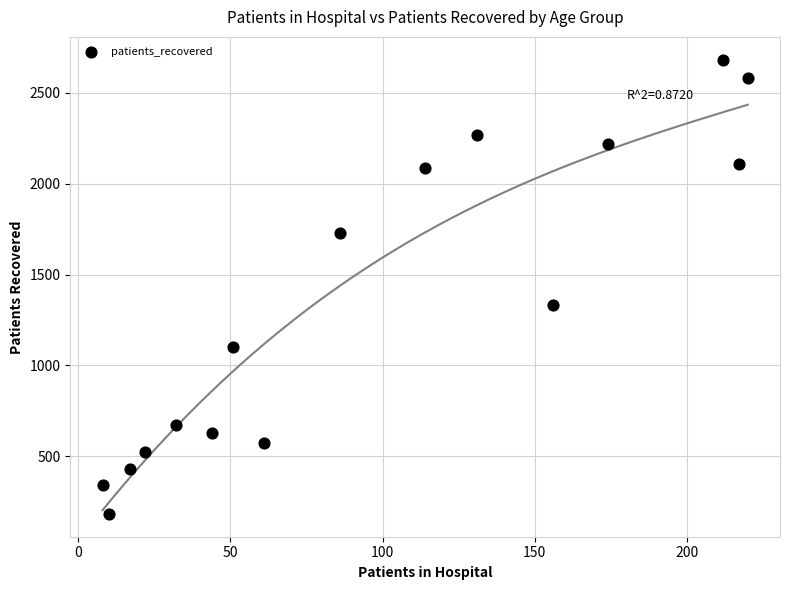

What is the range of Y values (max minus min)?

2501